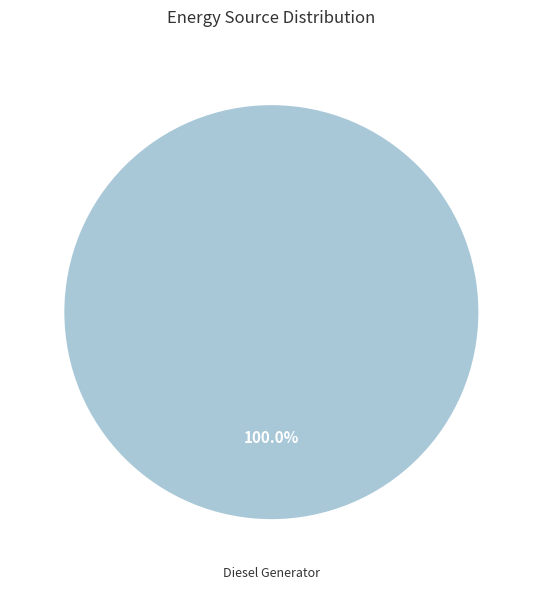

Rank the categories by value from lowest to highest.

Diesel Generator